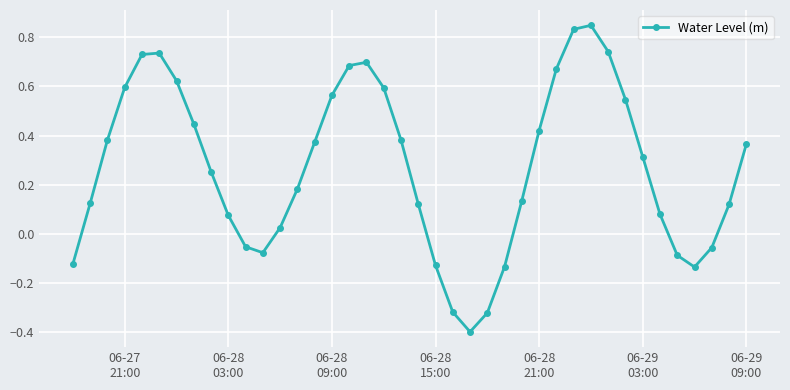

How many distinct data groups are displayed?

1